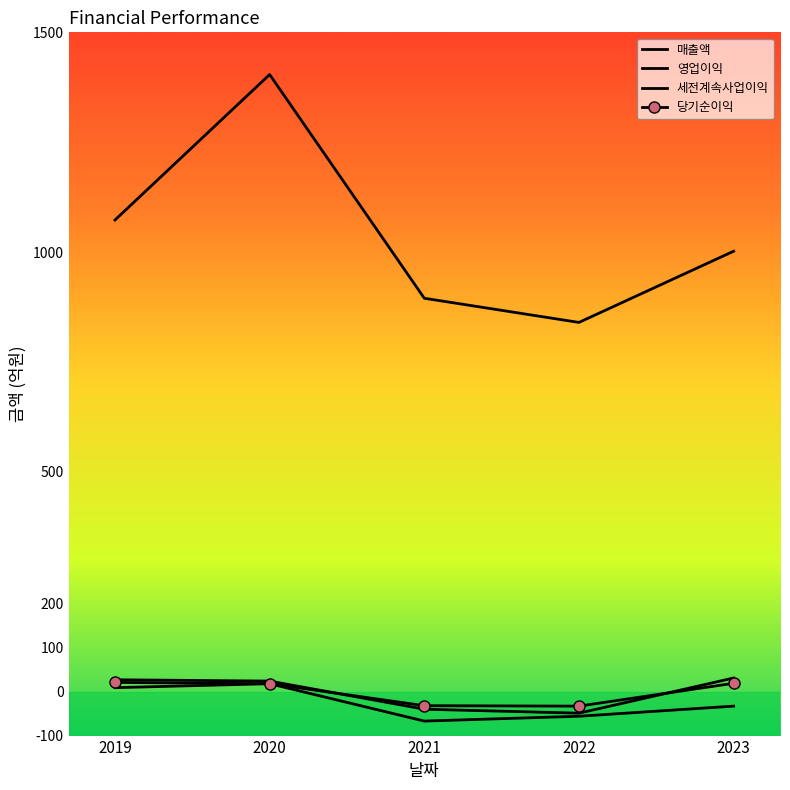

Where is the first local maximum for 영업이익?

2020